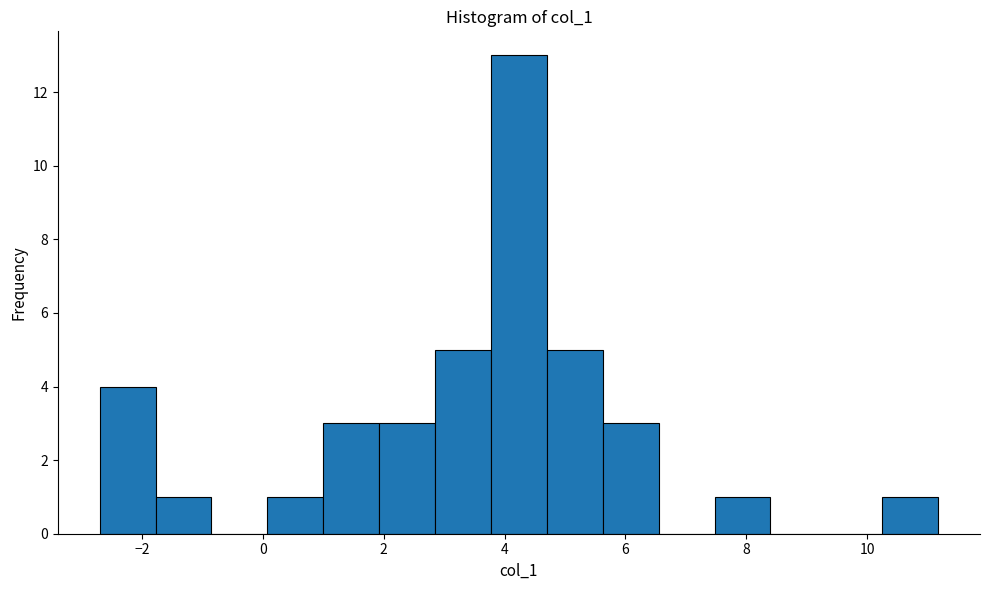

Which range on the x-axis has the tallest bar?

3.8 to 4.6